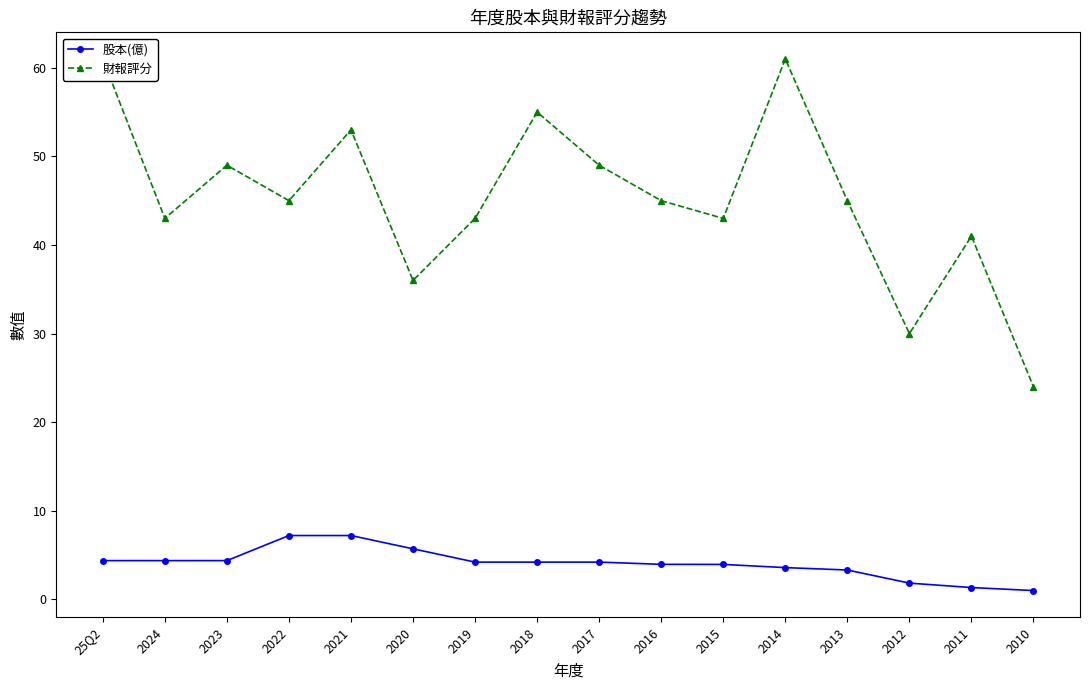

What are all the series names shown in the legend?

股本(億), 財報評分